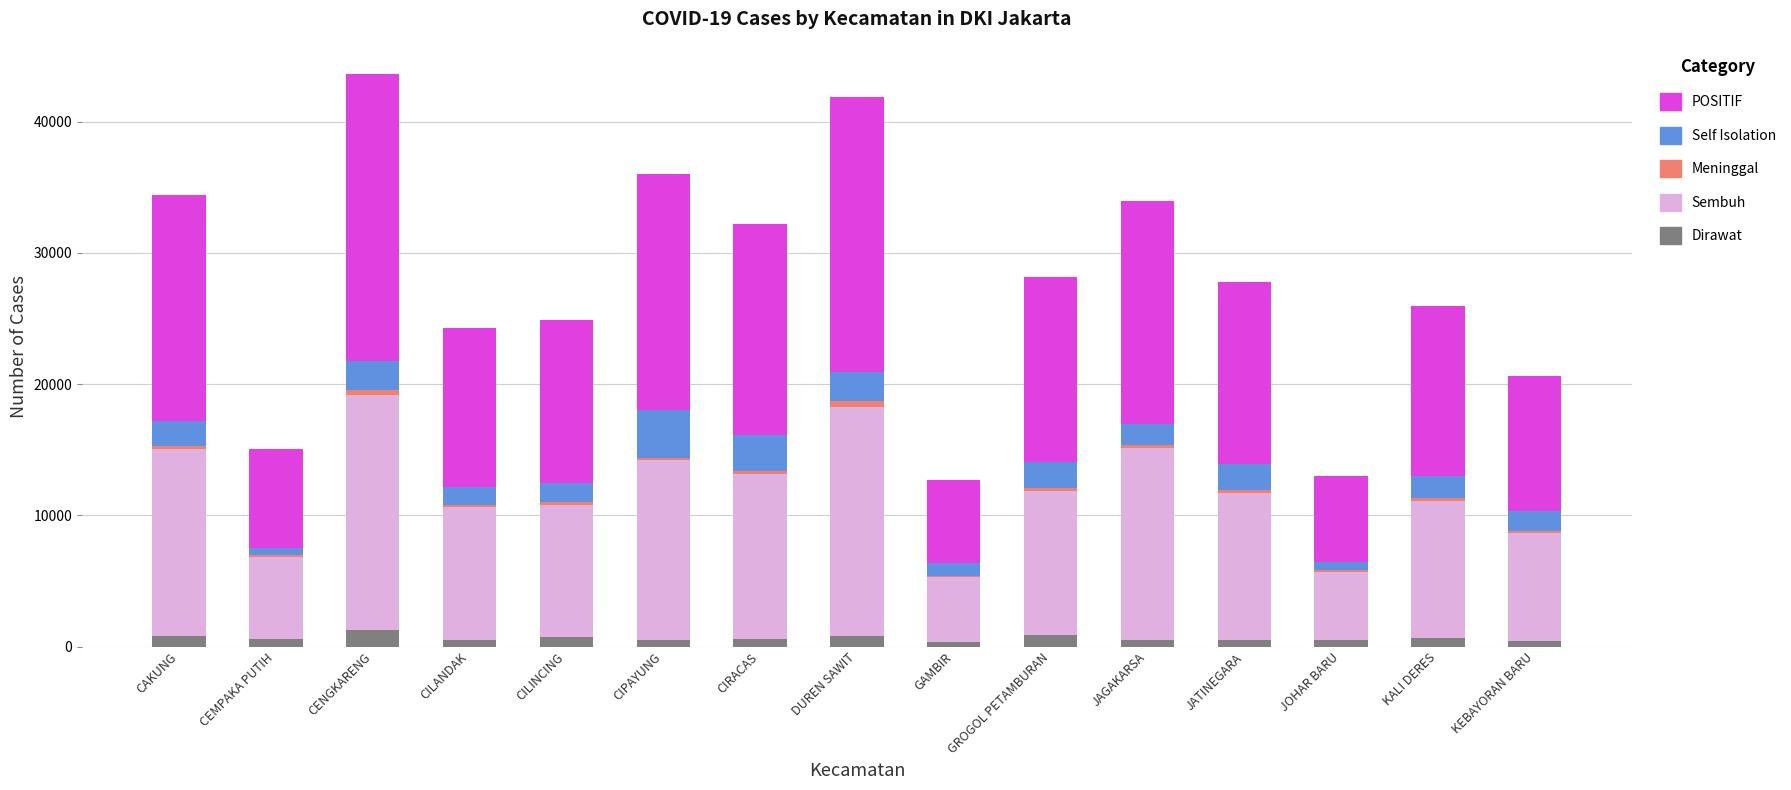

What is the highest value of the Dirawat series?

1283